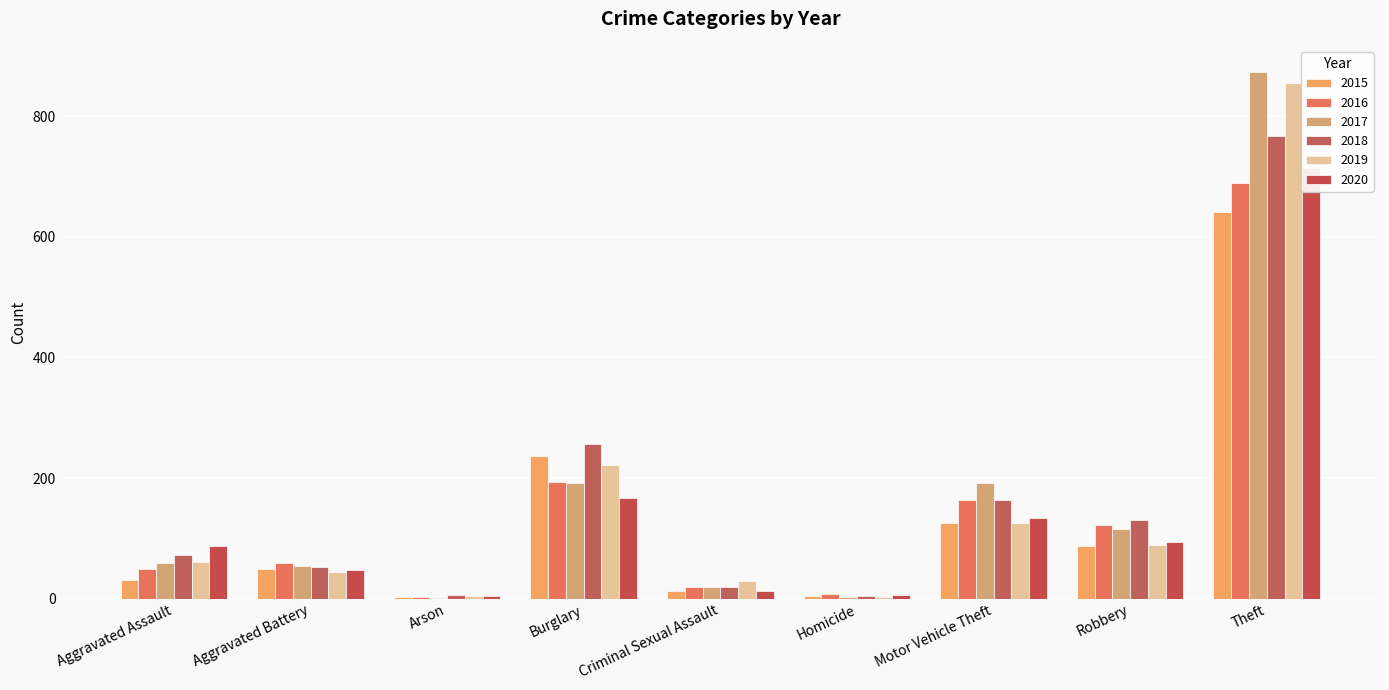

Which series has the widest spread of values?

2017